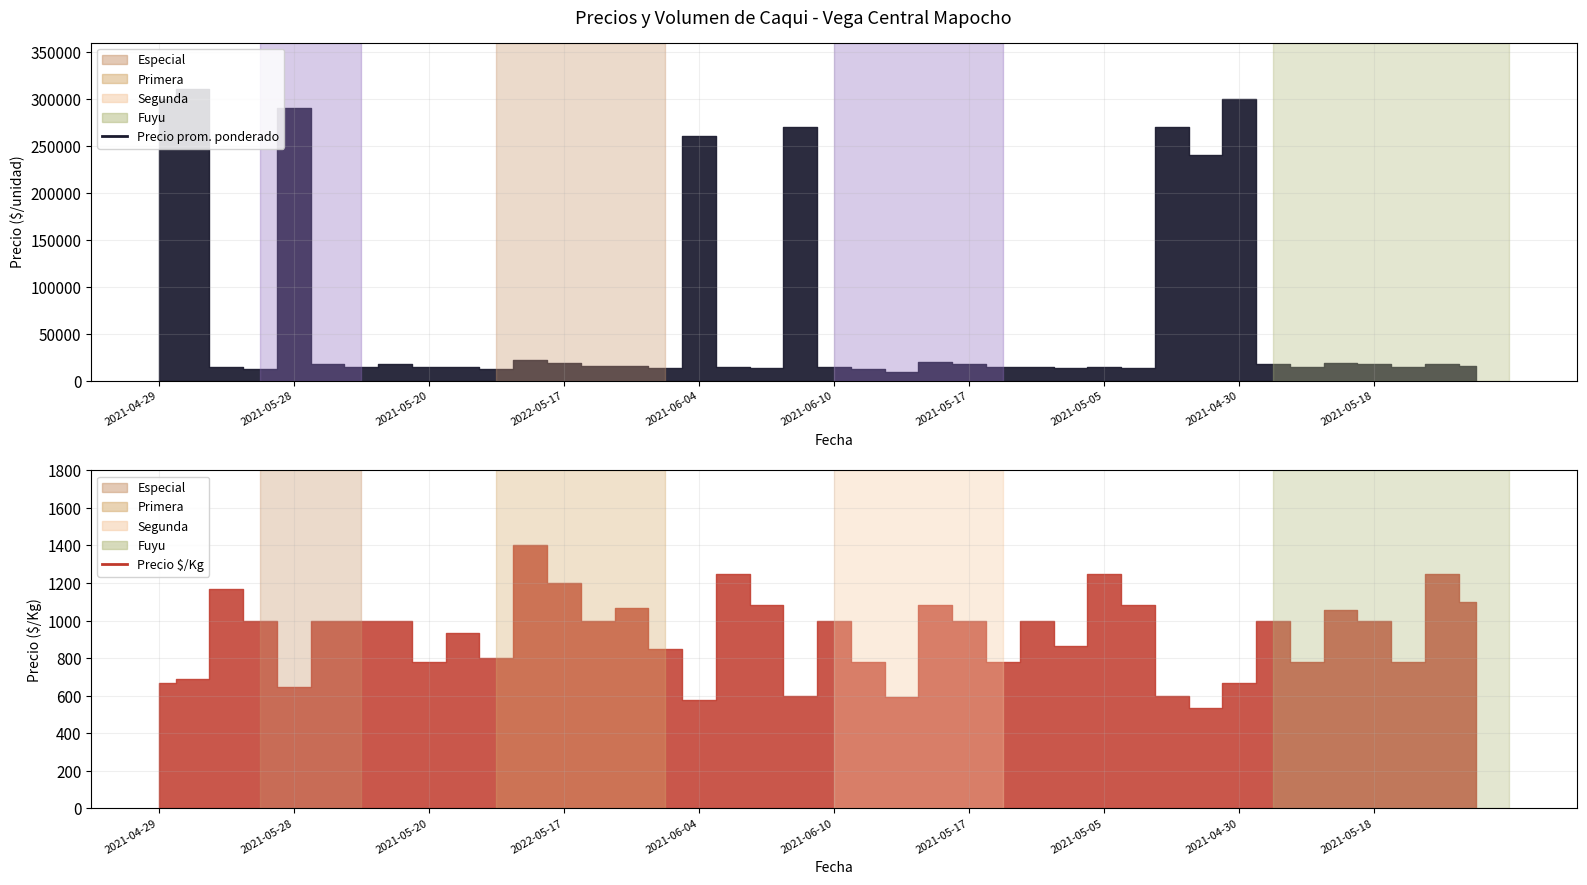

In Precio $/Kg, how many points are lower than both neighbors (excluding endpoints)?

12